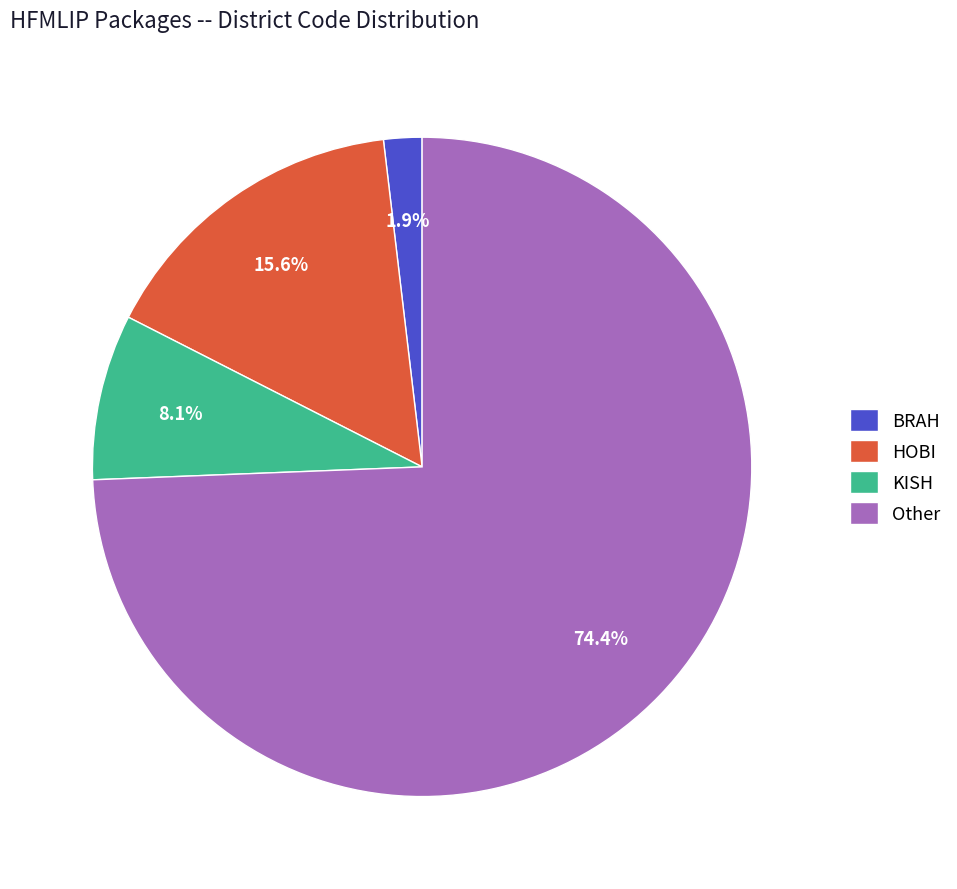

To the nearest percent, what is the average slice percentage?

25%